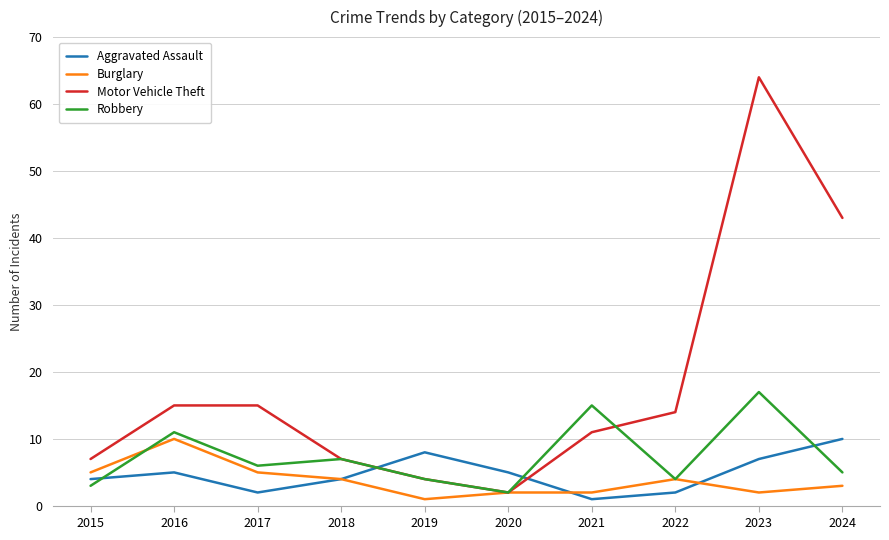

What is the difference between the highest and lowest values at 2022?

12